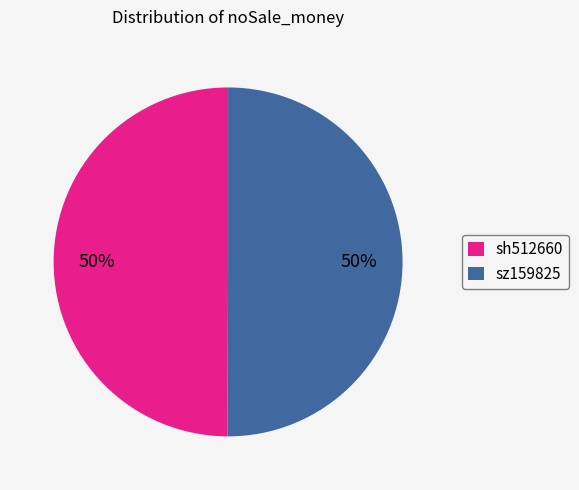

What percentage is the sz159825 slice, to the nearest percent?

50%